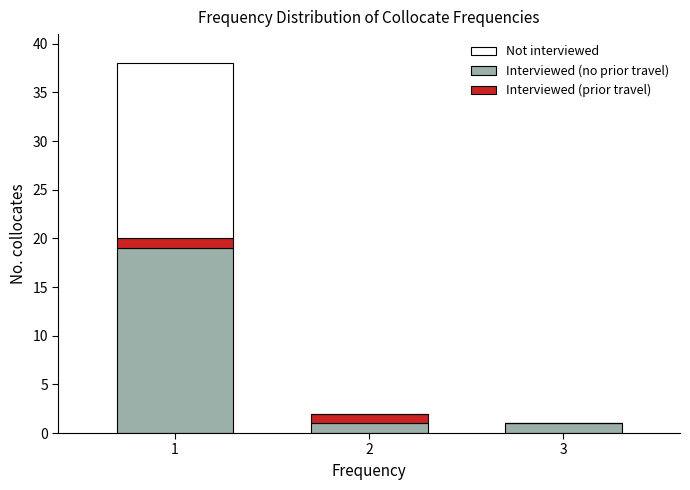

Reading left to right, what are the values for Interviewed (no prior travel)?

1=19	2=1	3=1